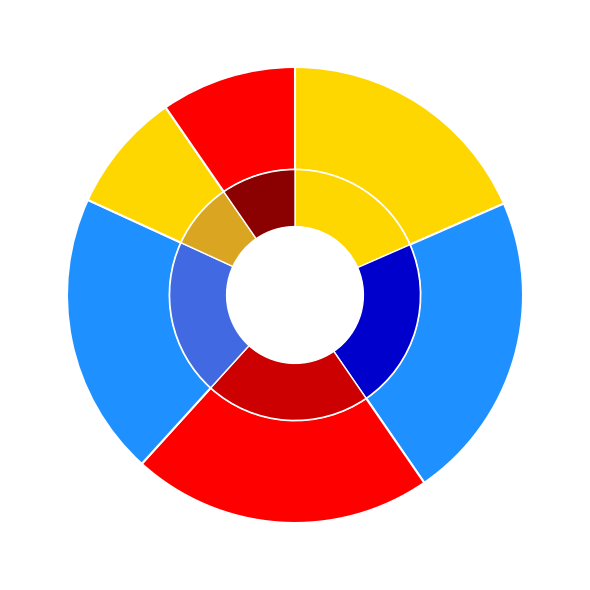

What percentage do 20_24 and 12_16 together represent?

41.4%